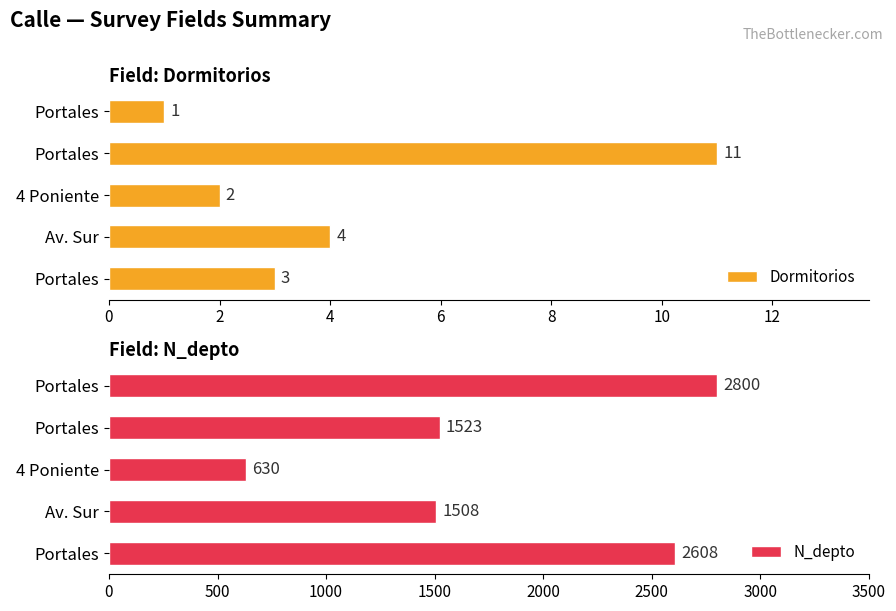

Is it true that N_depto equals 630 at 4 Poniente?

True